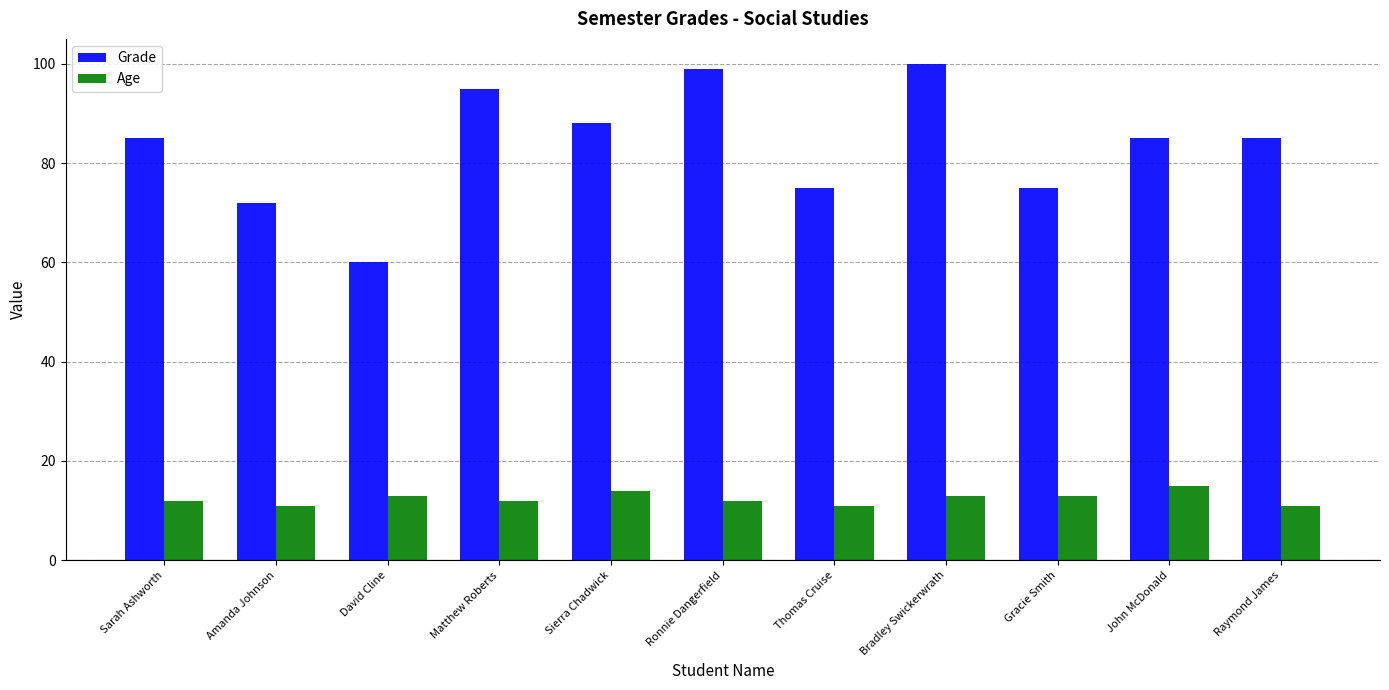

What are all the series names shown in the legend?

Grade, Age